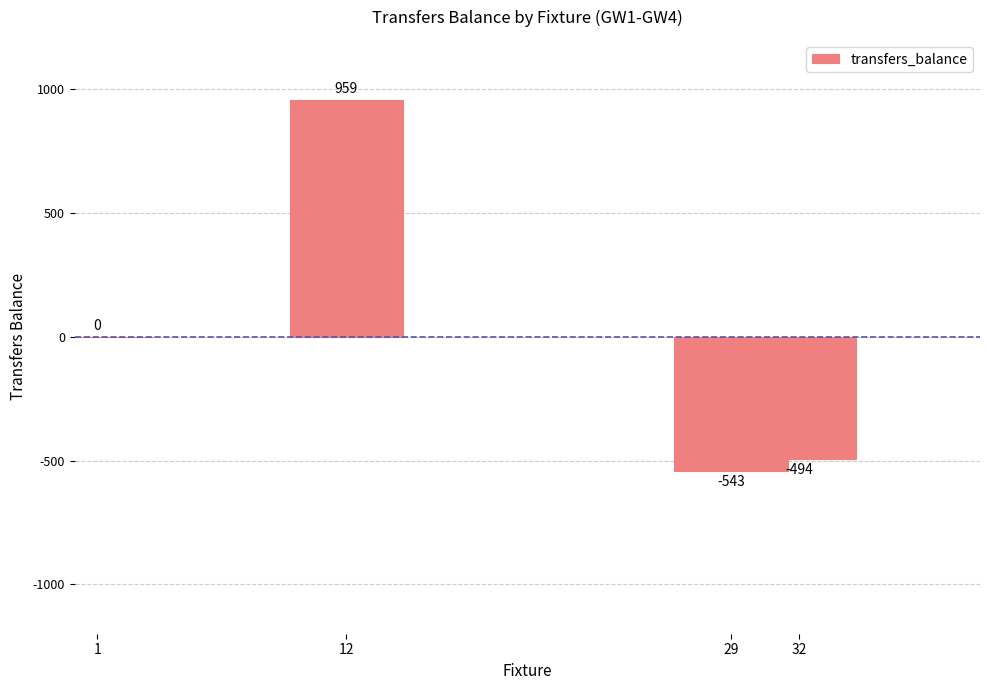

Which label corresponds to the largest value in the chart?

12